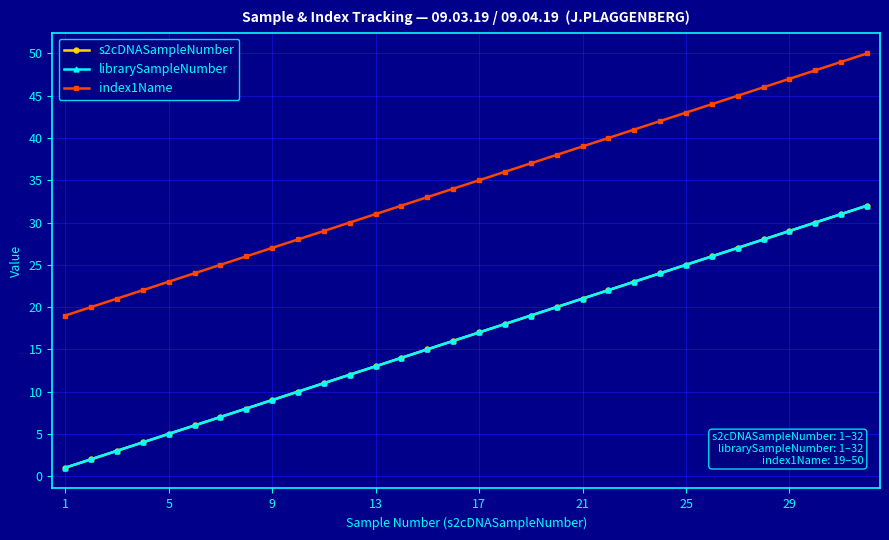

Is this an area chart (filled region under the line)?

No